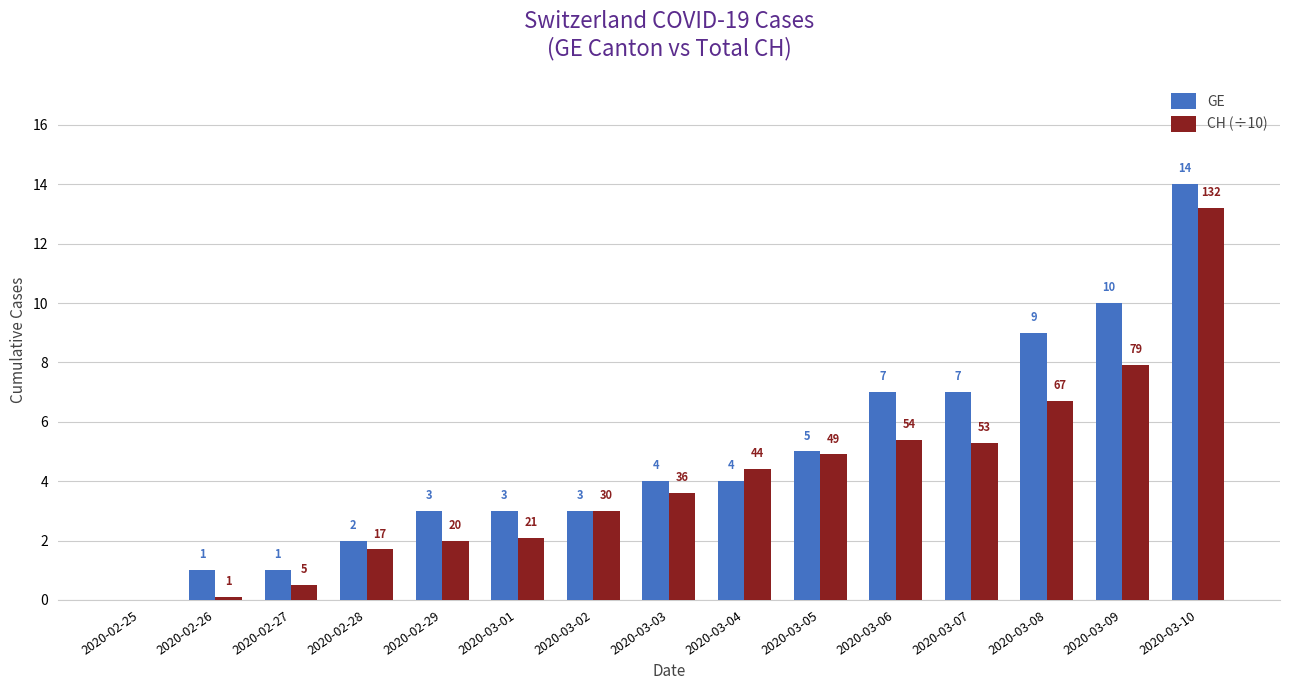

How many values in GE are above zero?

14